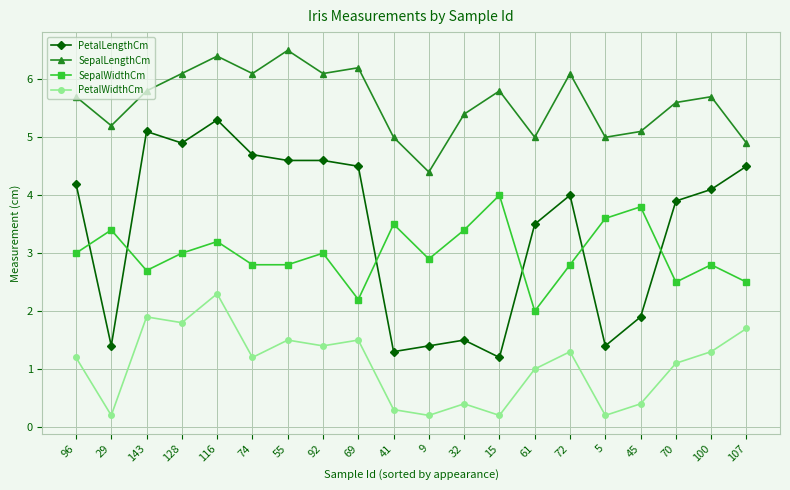

Which series has the widest spread of values?

PetalLengthCm